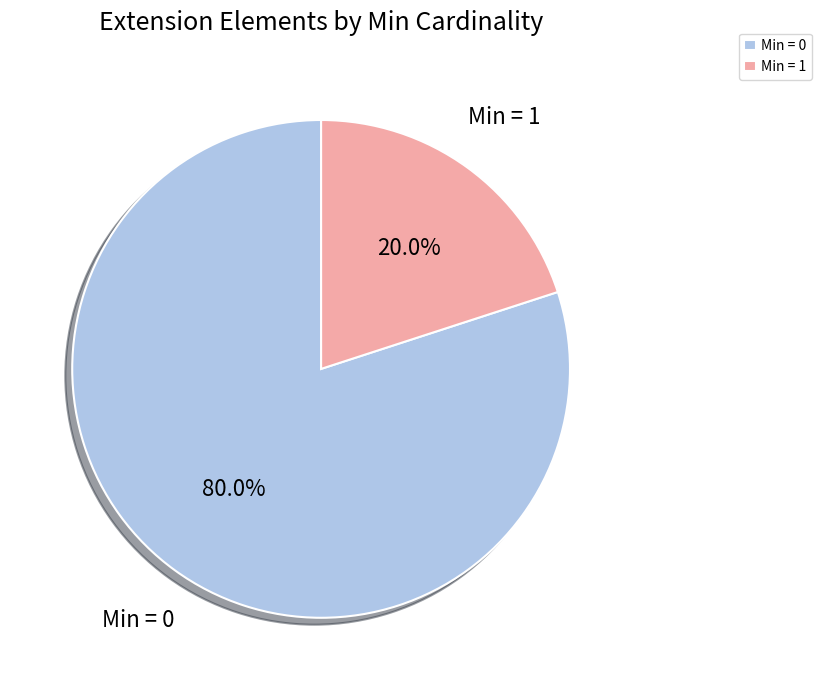

What is the largest slice in the pie chart?

Min = 0